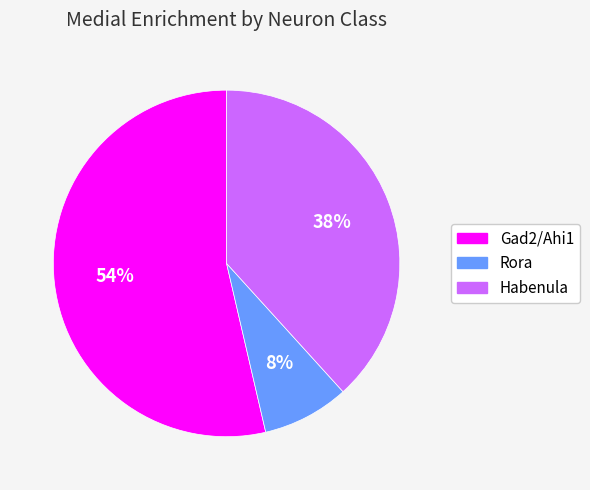

Combined, do Habenula and Gad2/Ahi1 account for over 50%?

Yes